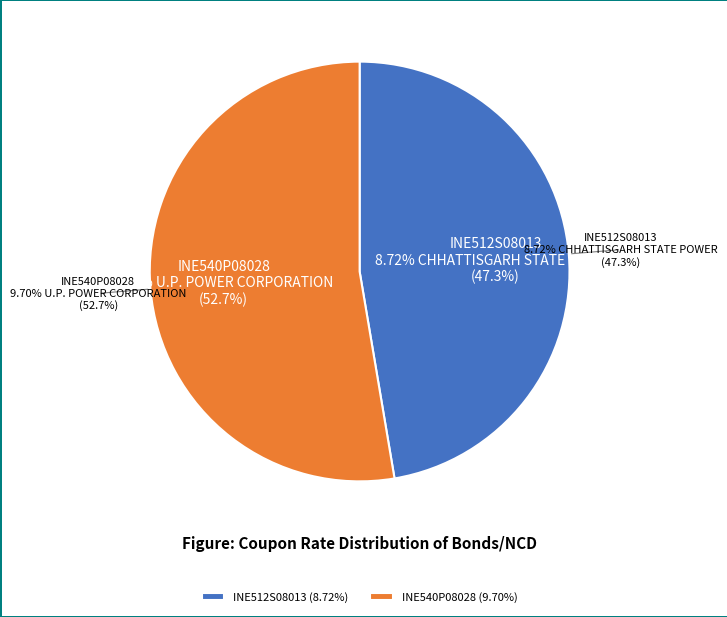

To the nearest percent, what portion does INE512S08013
8.72% CHHATTISGARH STATE POWER represent?

47%